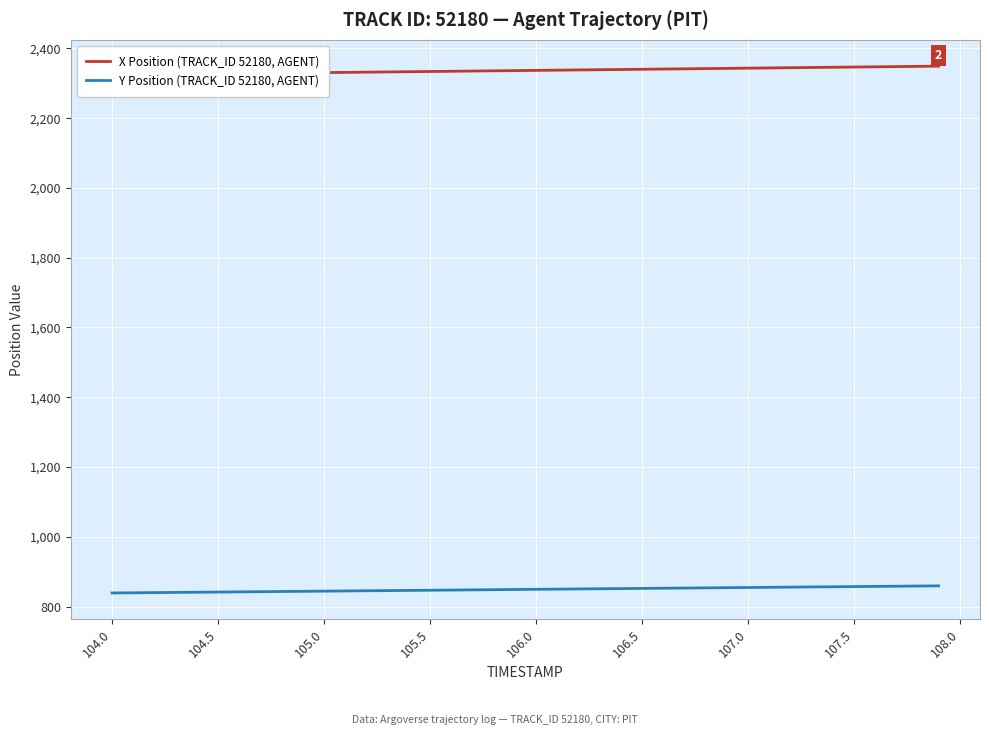

True or false: Y Position (TRACK_ID 52180, AGENT) has more than 0 points higher than both neighbors.

False